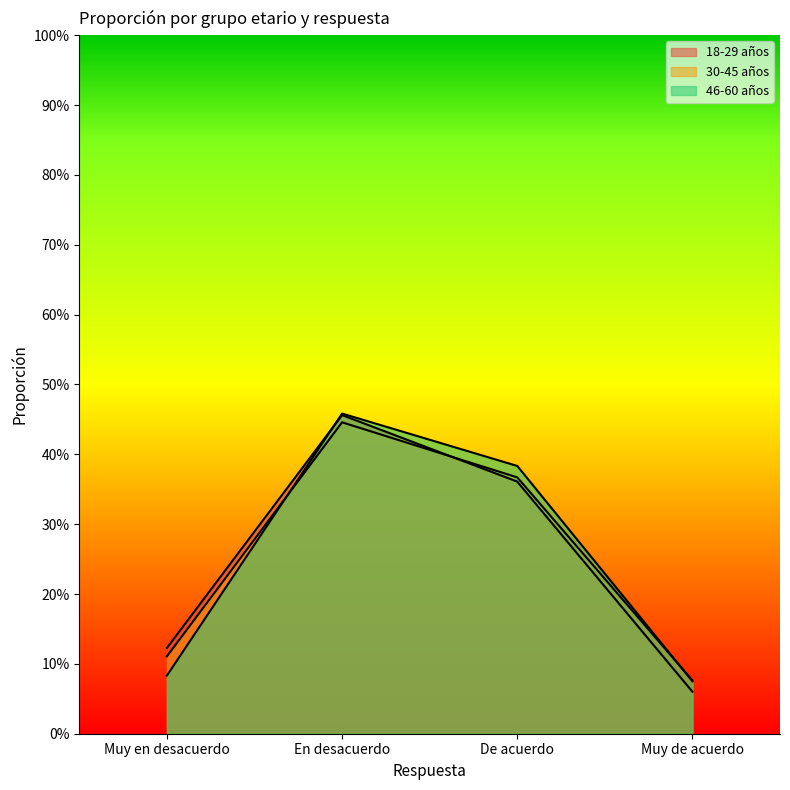

Which category has the highest value in the 46-60 años series?

En desacuerdo